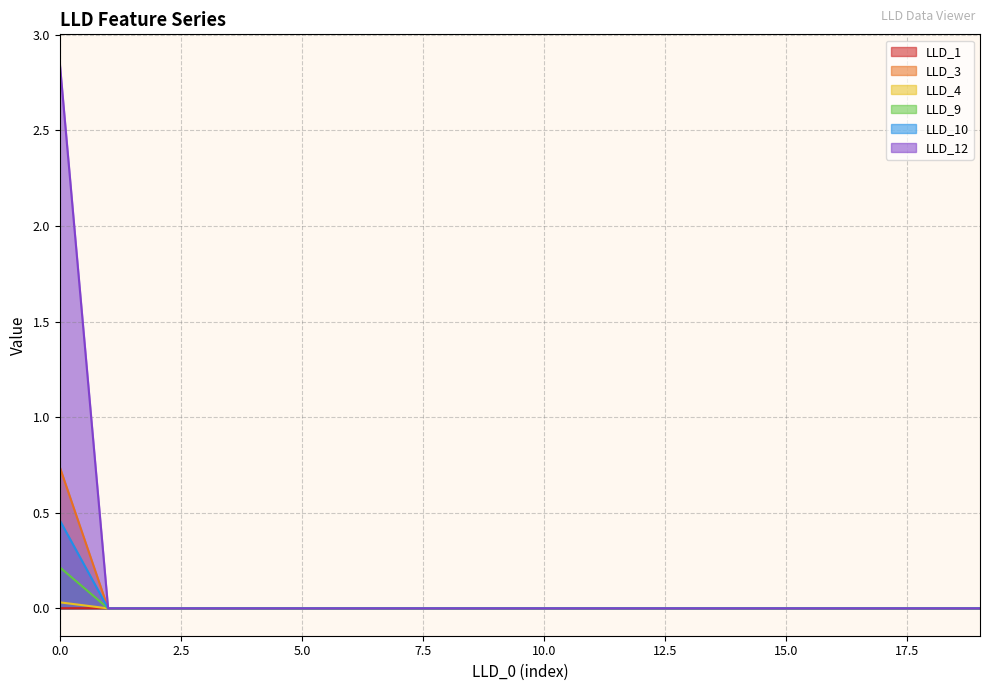

Between 10 and 13, which series saw the biggest shift?

LLD_1